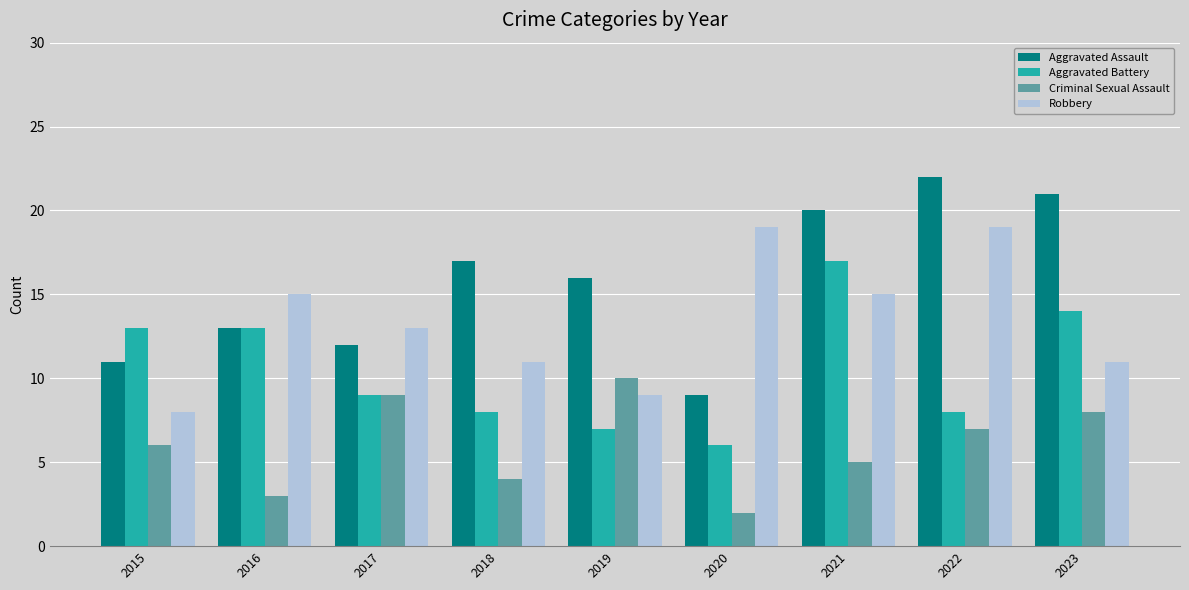

Is it true that Aggravated Battery equals 6 at 2020?

True